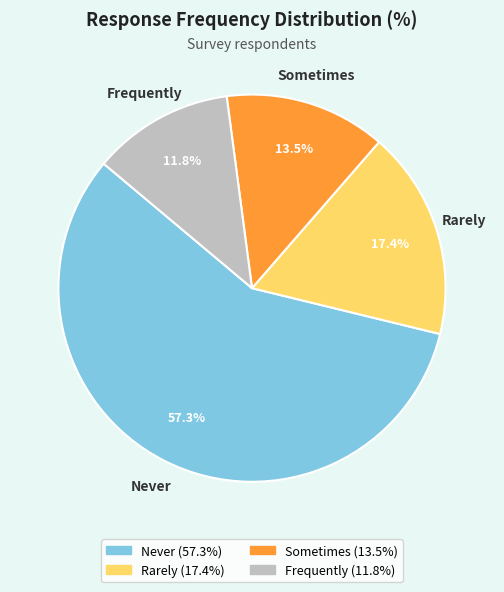

Do Rarely and Frequently together represent more than half of the pie?

No